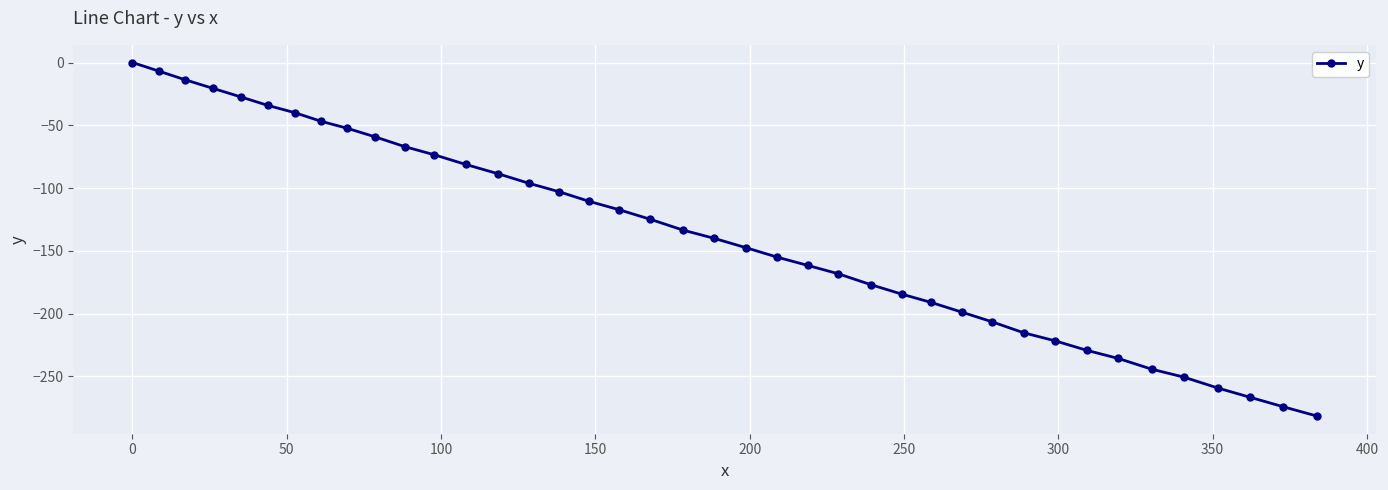

What is the sum of all values?

-5505.7